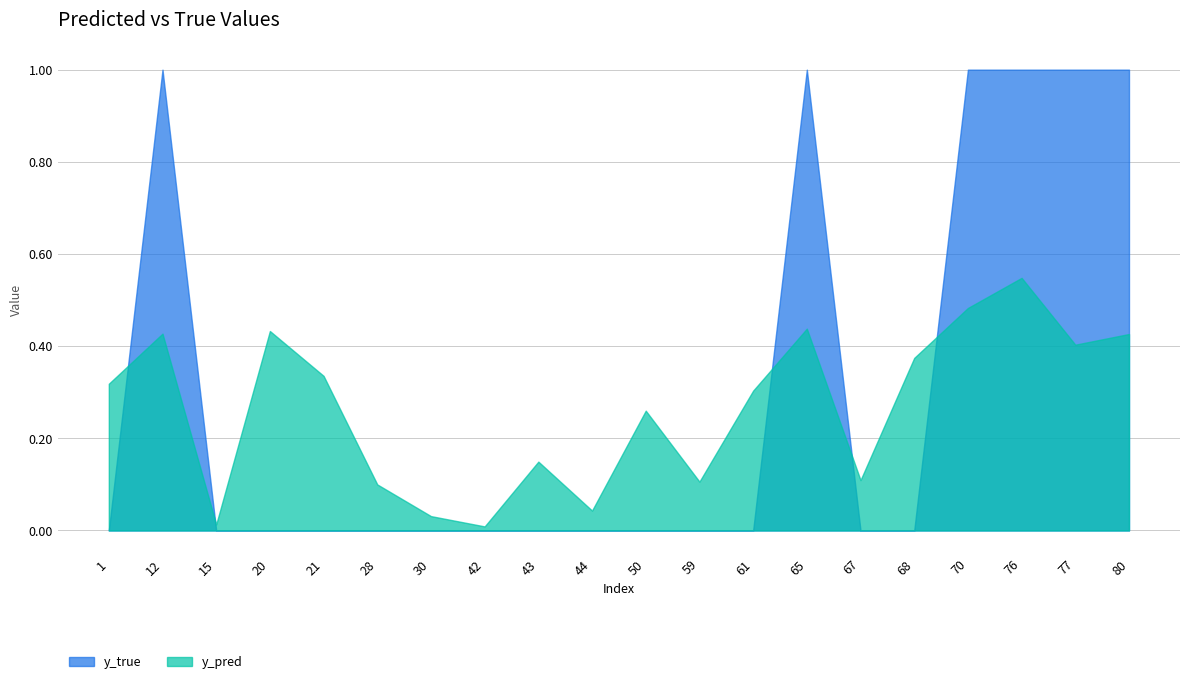

How many lines are shown in the chart?

2